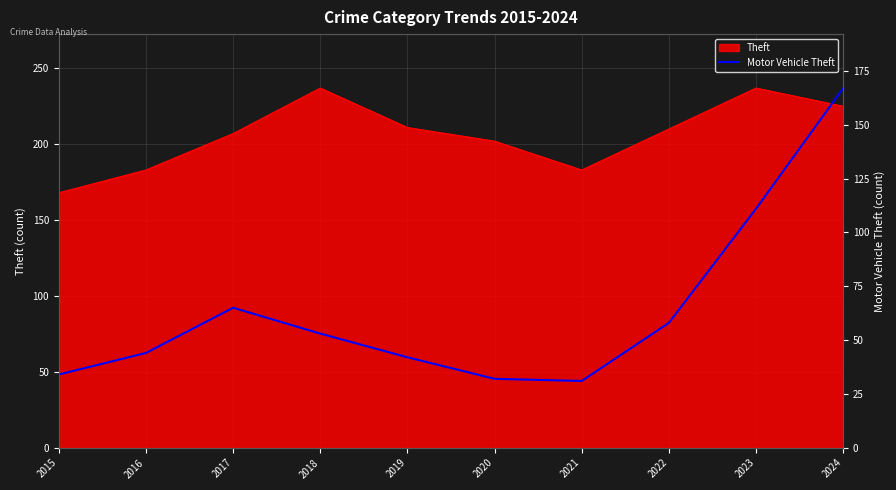

The chart shows a value of 75 at 2016. True or false?

False